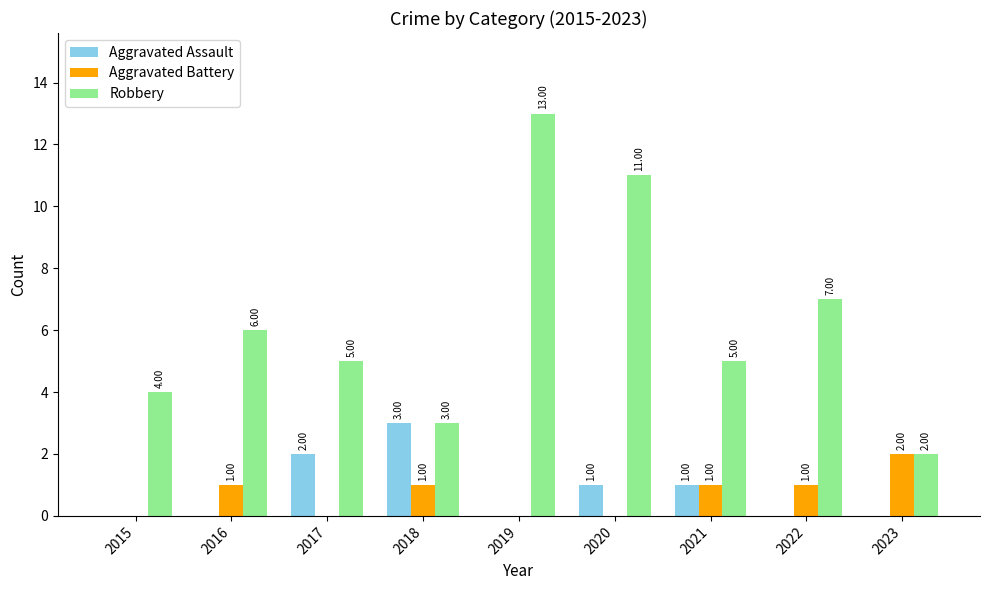

Which series has the largest total across all categories?

Robbery